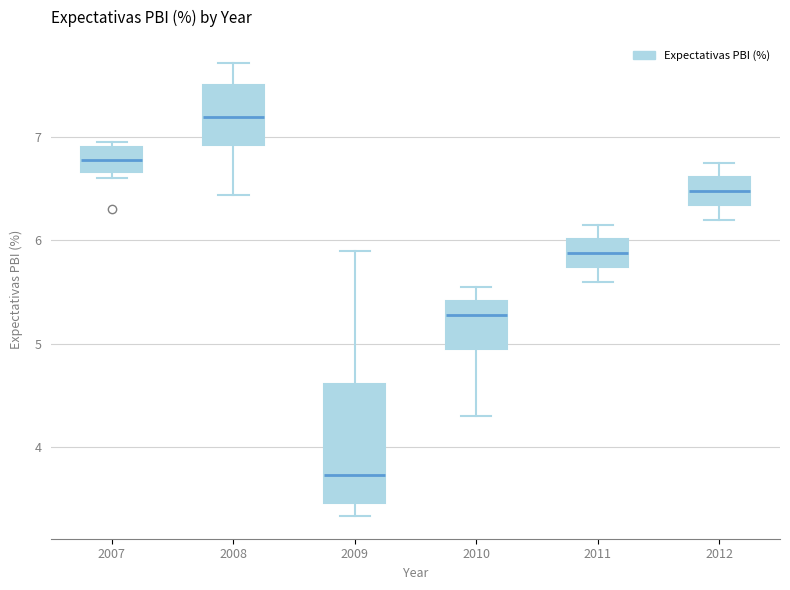

Which box is the tallest, from its lower edge to its upper edge?

2009